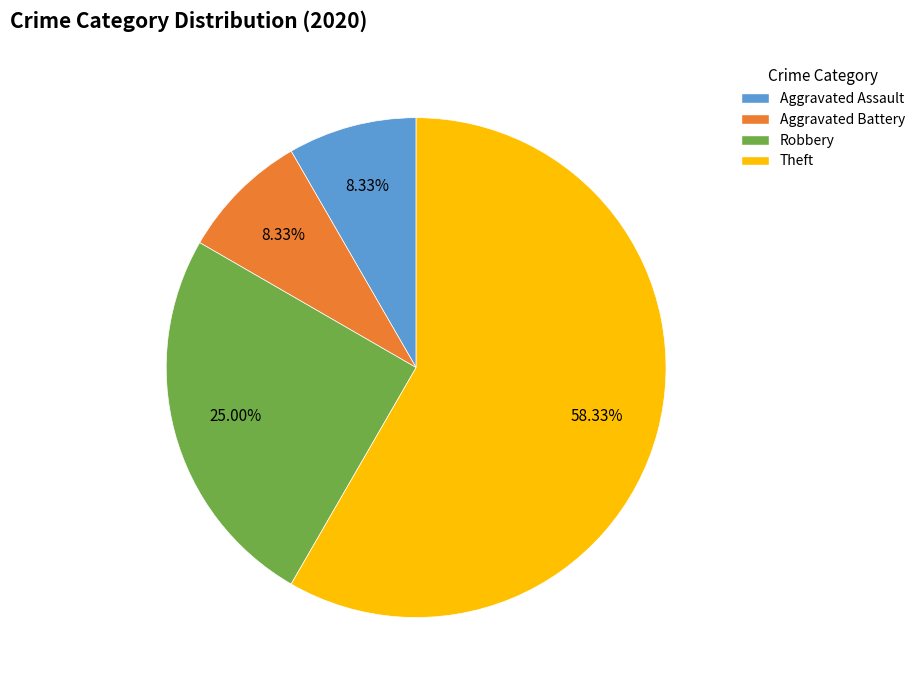

What is the ratio of the value at Aggravated Assault to the value at Theft?

0.1